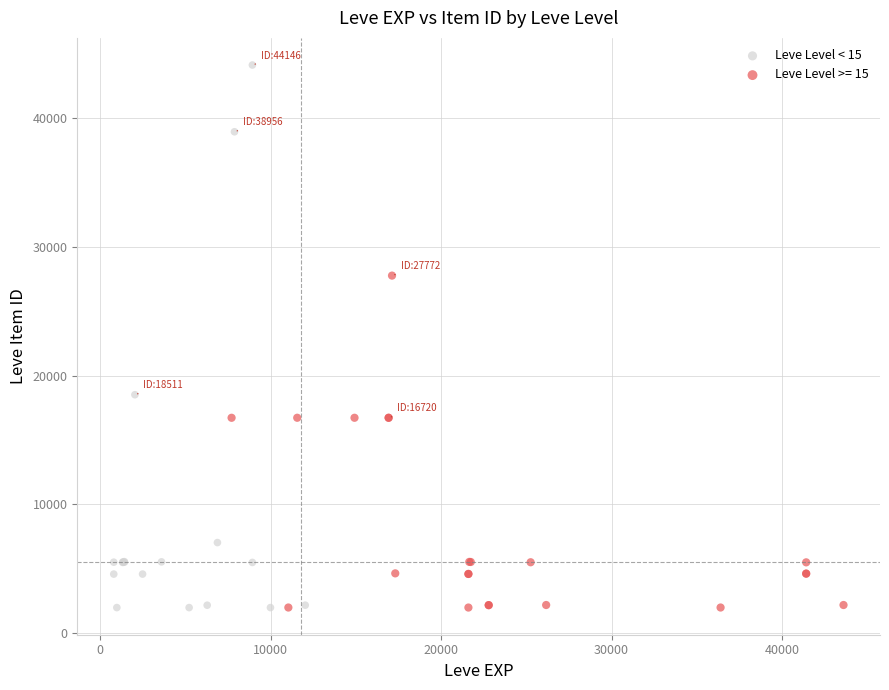

Which series has the largest Y range (max minus min)?

Leve Level < 15